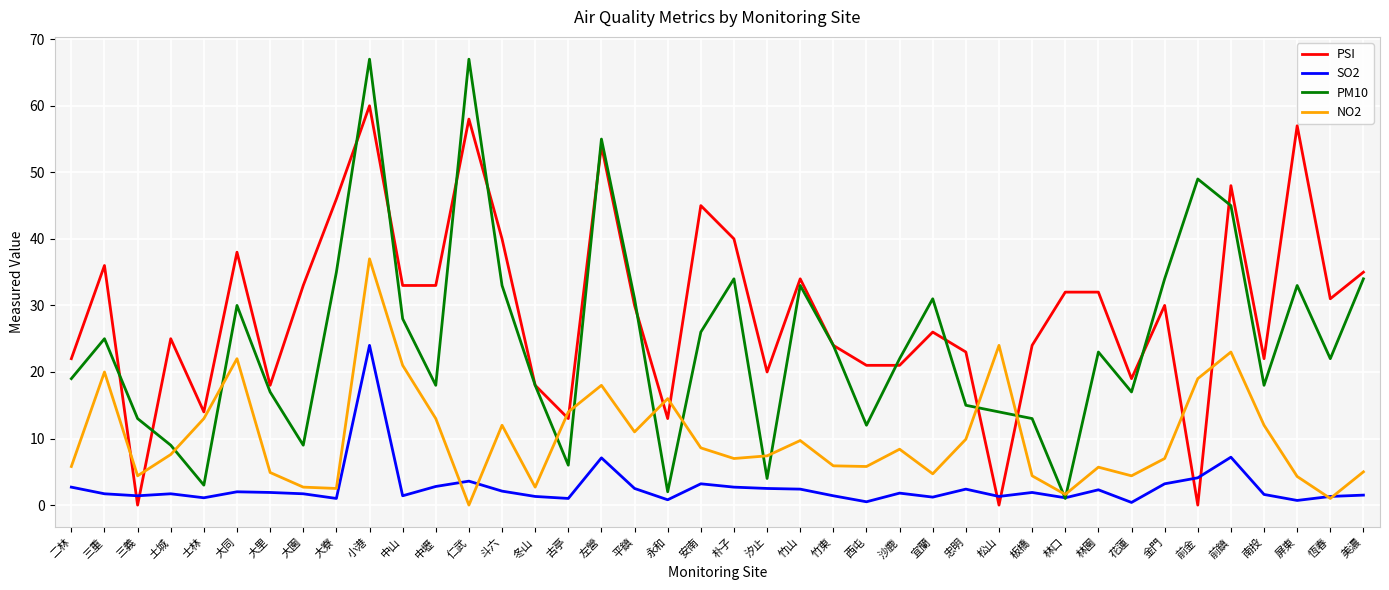

Which series has the largest total across all categories?

PSI